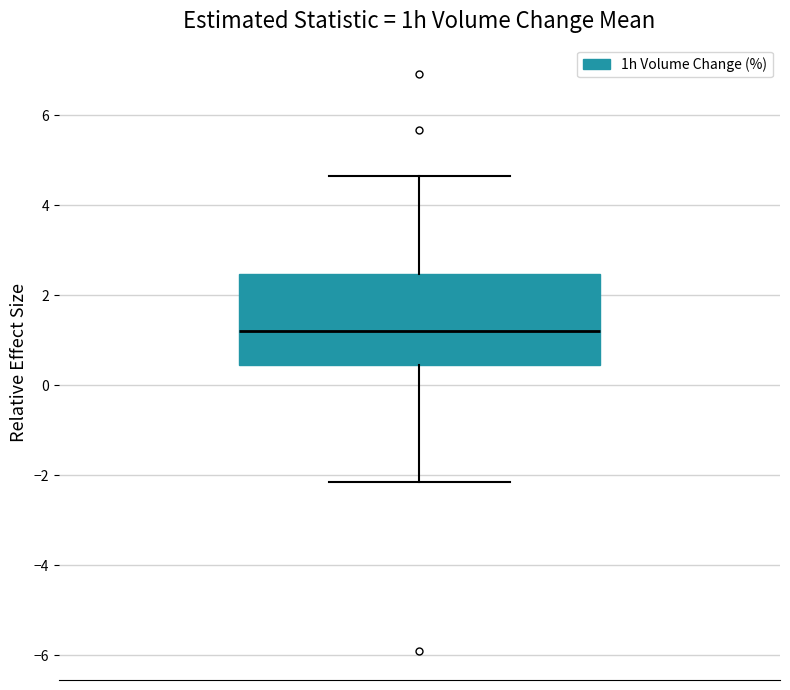

Read this box plot against the y-axis: the position of the median line, the range covered by the box, and the ends of both whiskers. The values are not printed on the chart, so give them approximately, as read against the axis.

median 1.2, box 0.4 to 2.4, whiskers -2.2 to 4.6